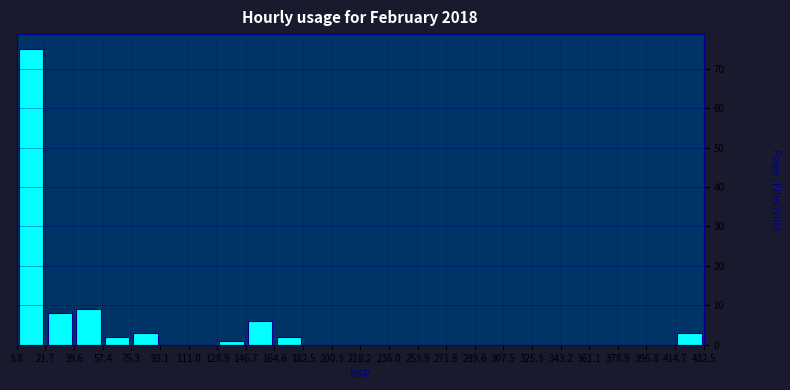

How tall is the bar that spans 414.7 to 432.5 on the x-axis? The values are not printed on the chart, so give them approximately, as read against the axis.

3